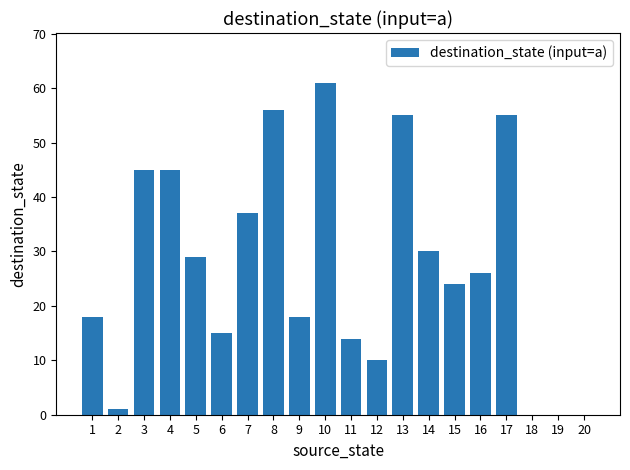

Which has a higher value, 7 or 15?

7